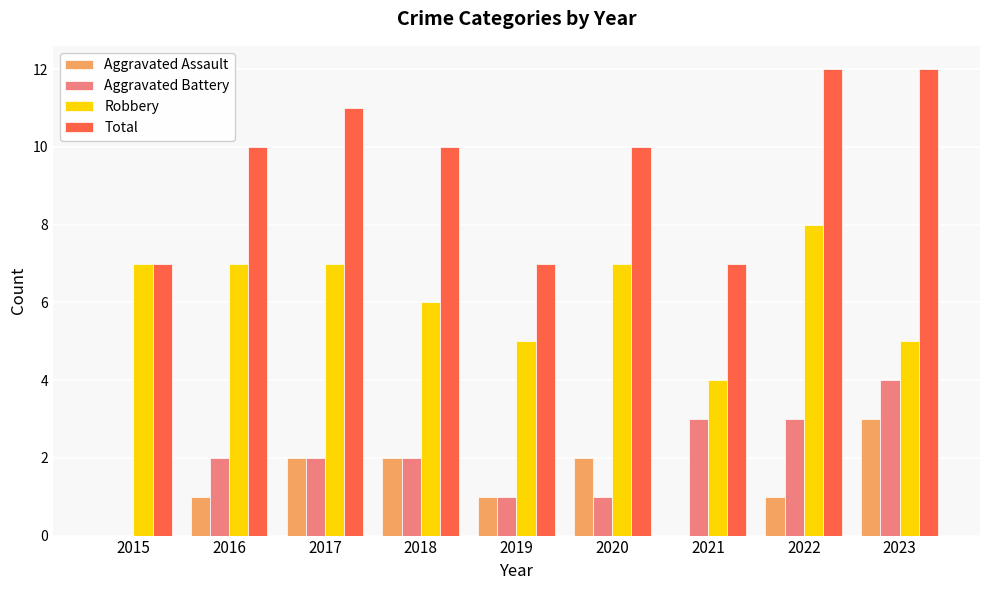

Which series has the largest total across all categories?

Total